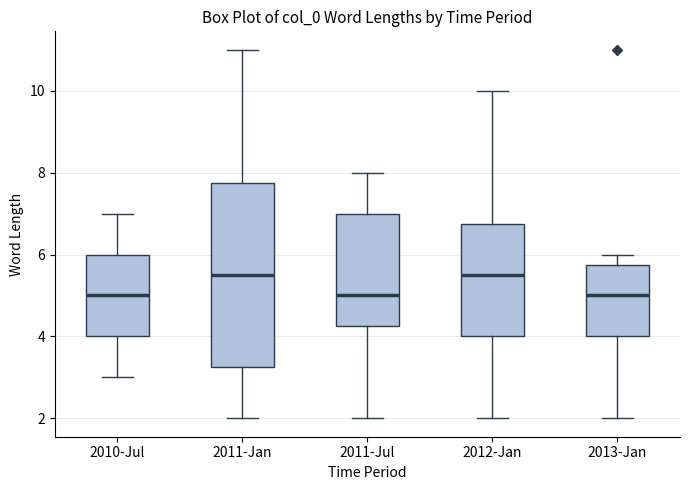

Reading left to right, transcribe this box plot: for each box, give where its median line is, the range the box spans, and where its two whiskers end, as read against the y-axis. The values are not printed on the chart, so give them approximately, as read against the axis.

2010-Jul: median 5.0, box 4.0 to 6.0, whiskers 3.0 to 7.0
2011-Jan: median 5.6, box 3.2 to 7.8, whiskers 2.0 to 11.0
2011-Jul: median 5.0, box 4.2 to 7.0, whiskers 2.0 to 8.0
2012-Jan: median 5.6, box 4.0 to 6.8, whiskers 2.0 to 10.0
2013-Jan: median 5.0, box 4.0 to 5.8, whiskers 2.0 to 6.0